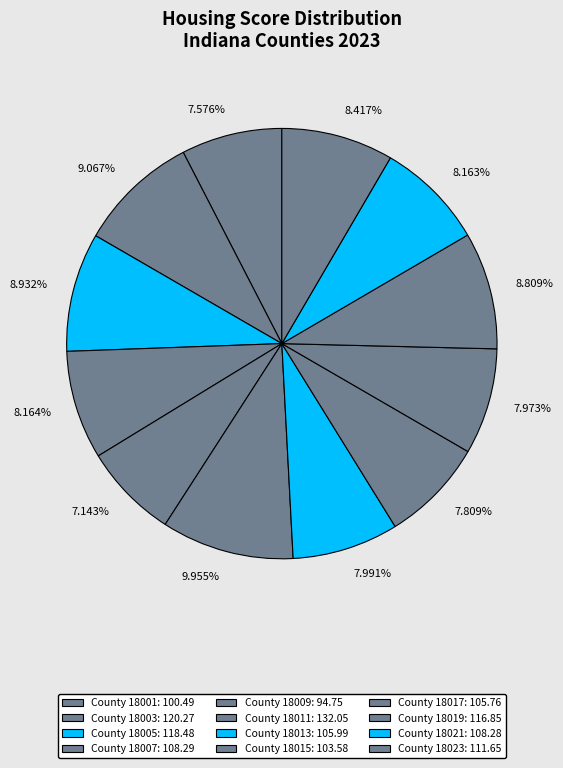

Does 9.067% account for over 50% of the chart?

No